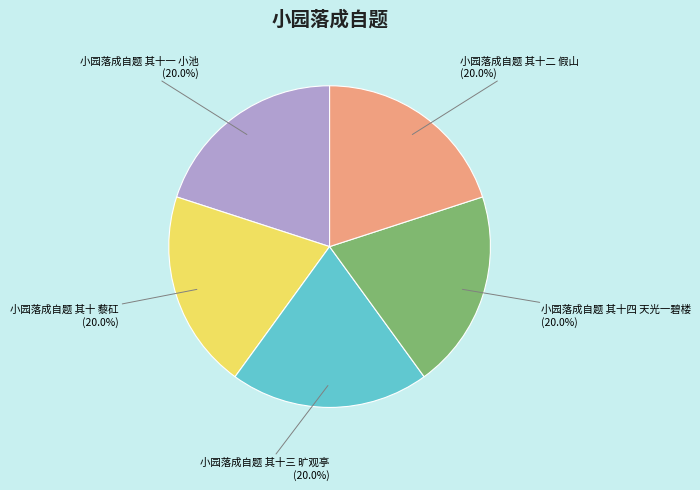

Is it true that 小园落成自题 其十四 天光一碧楼 is 32% of the pie?

False